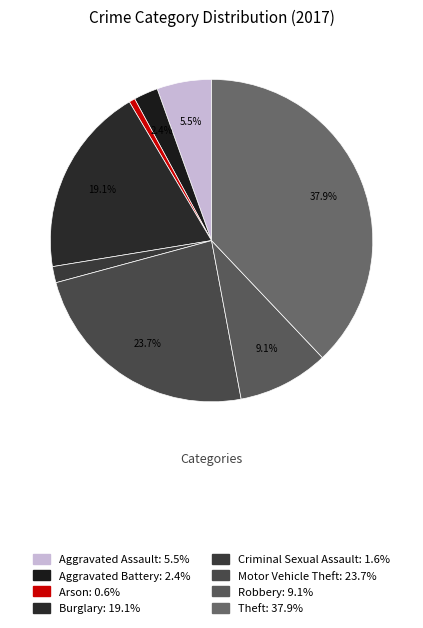

What portion of the pie excludes Arson?

99.4%